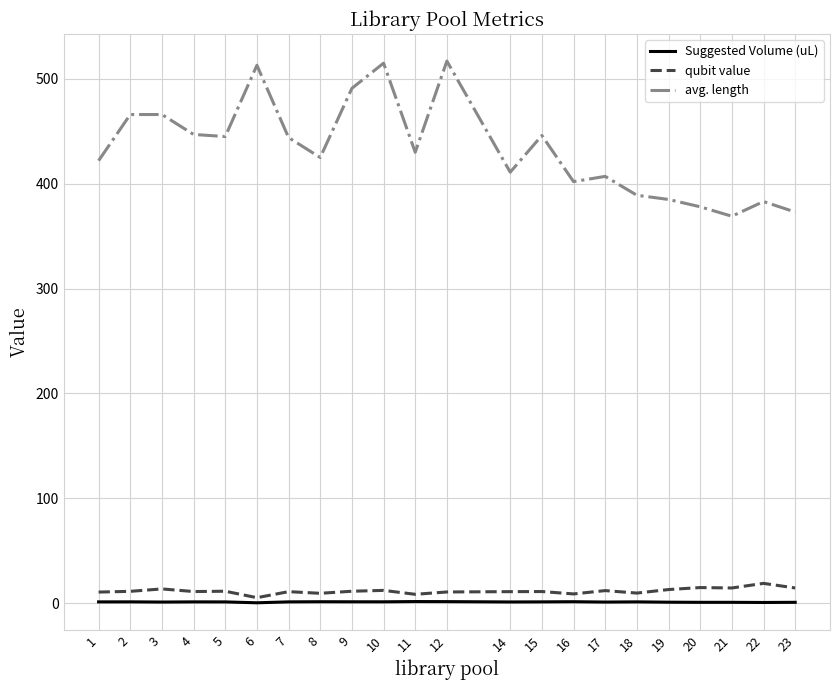

The value of qubit value at 19 is 12.9. True or false?

True